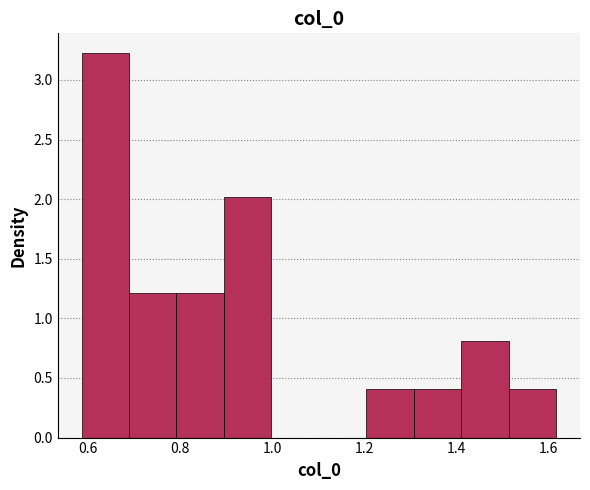

What is the height of the bar covering 1.30 to 1.42 on the x-axis? Neither the bar edges nor the heights are printed on the chart, so give them approximately, as read against the axes.

0.40